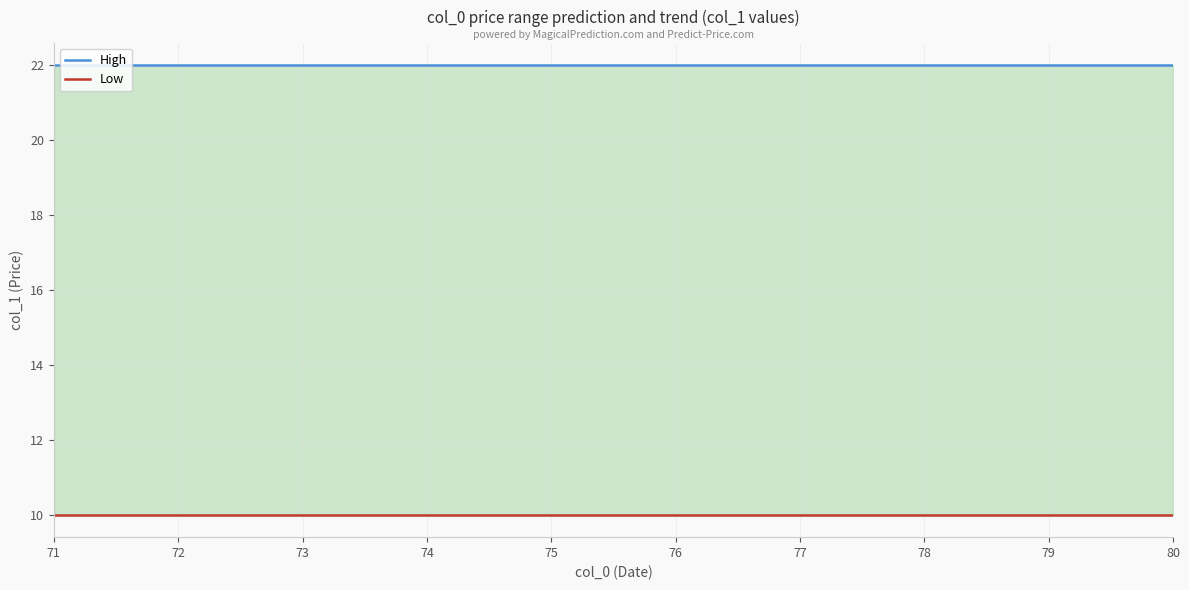

Is it true that Low equals 4 at 71?

False